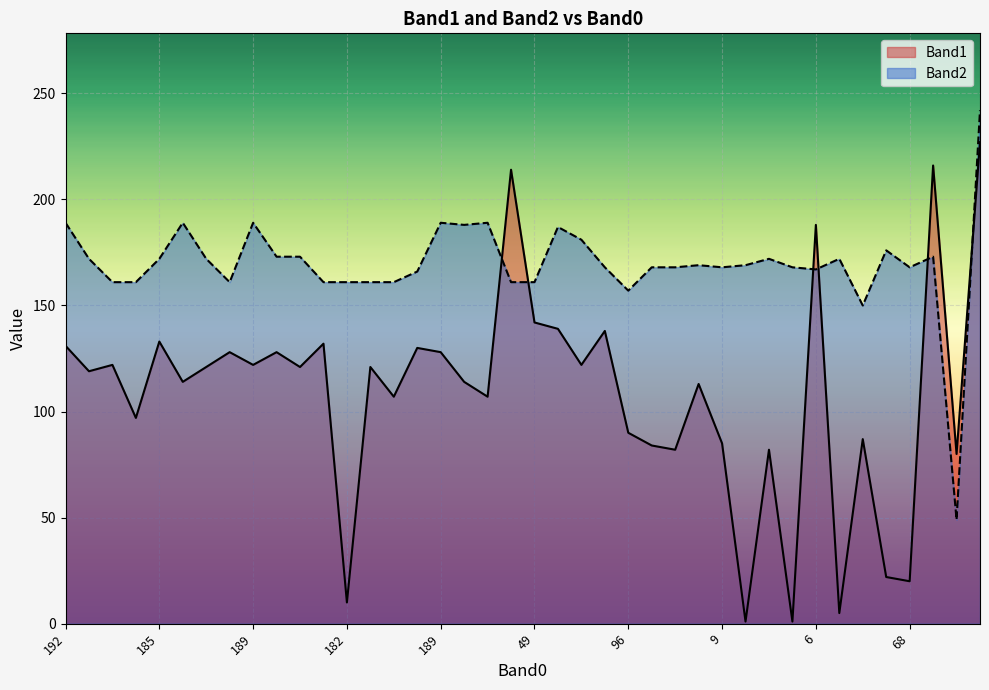

True or false: Band1 has a value of 44 at 4.

False